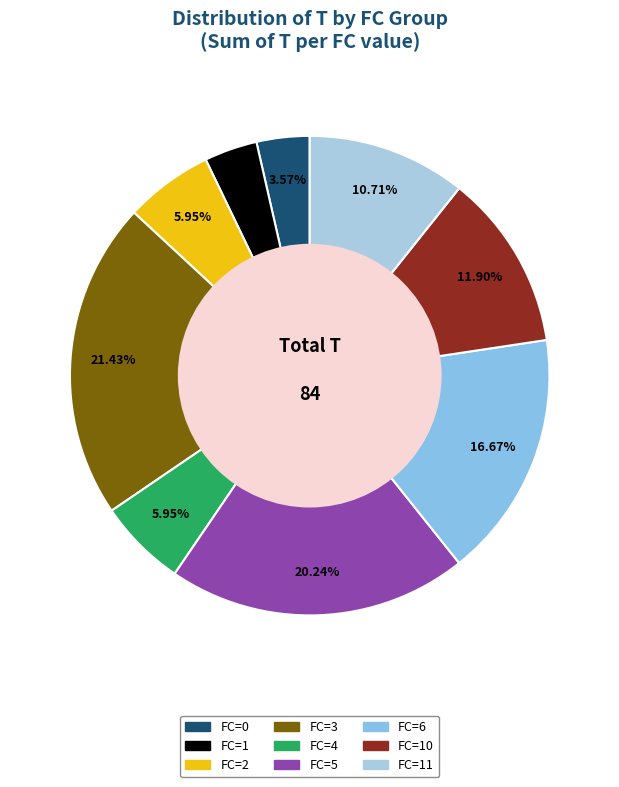

What is the largest slice in the pie chart?

FC_3